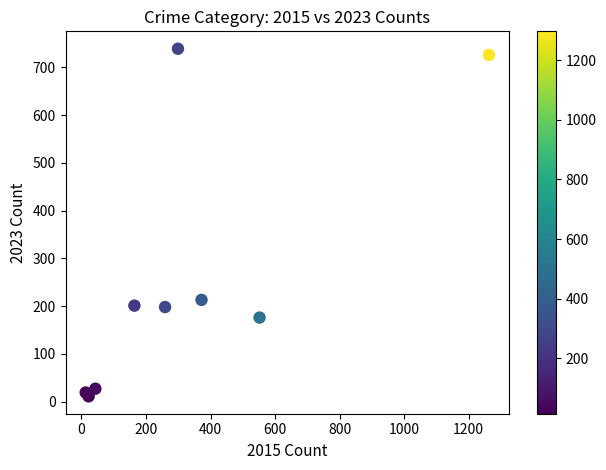

What Y value in the scatter plot is closest to 375?

213